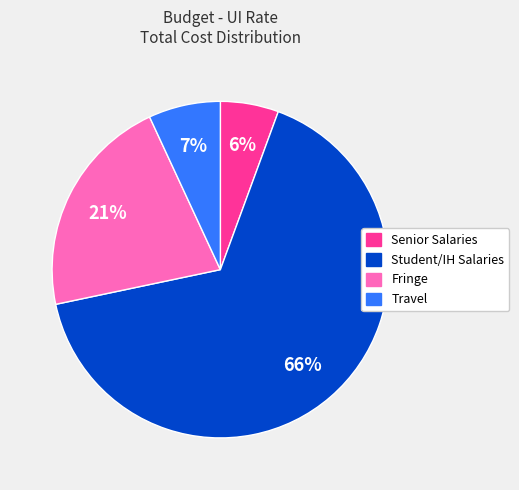

To the nearest percent, what is the average slice percentage?

25%